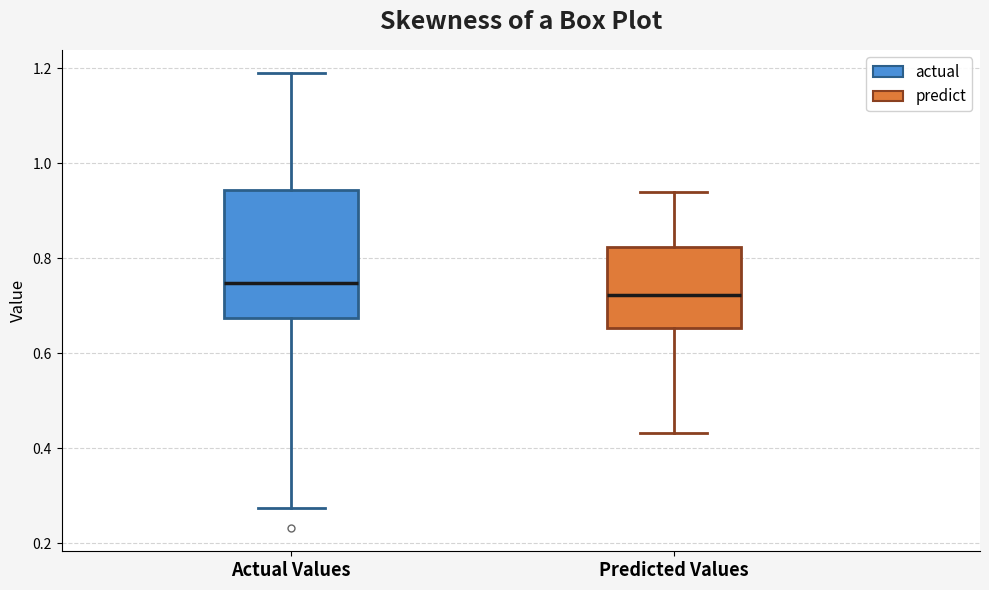

Which box's median line is the lowest?

Predicted Values